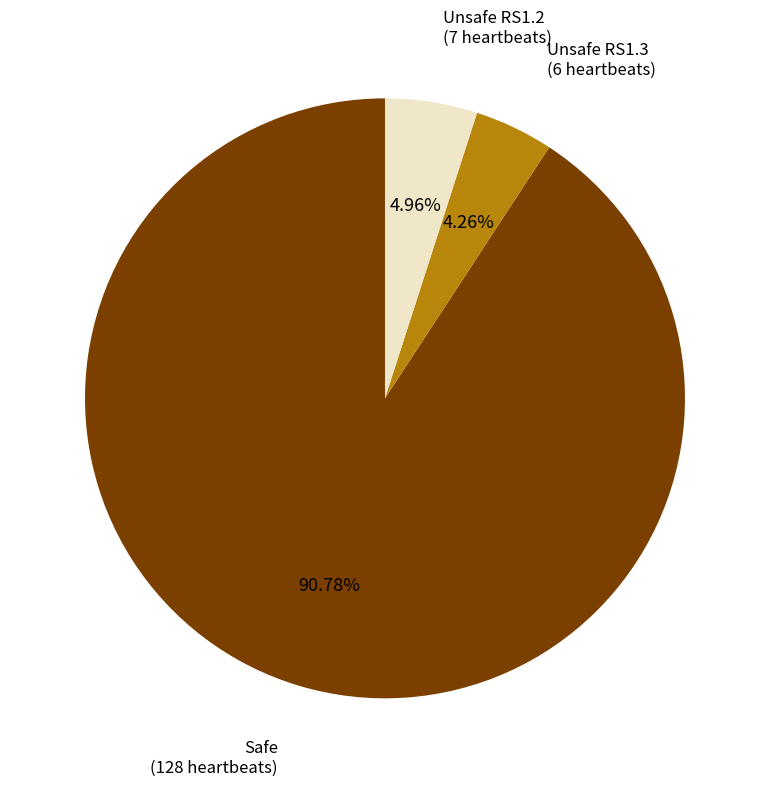

Is there a majority slice in this chart?

Yes